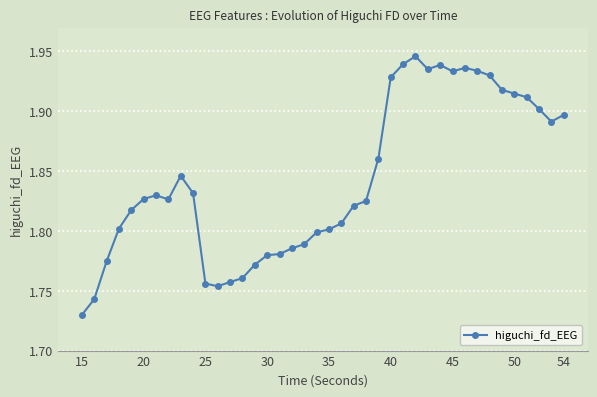

True or false: the data has more than 1 interior local peaks.

True